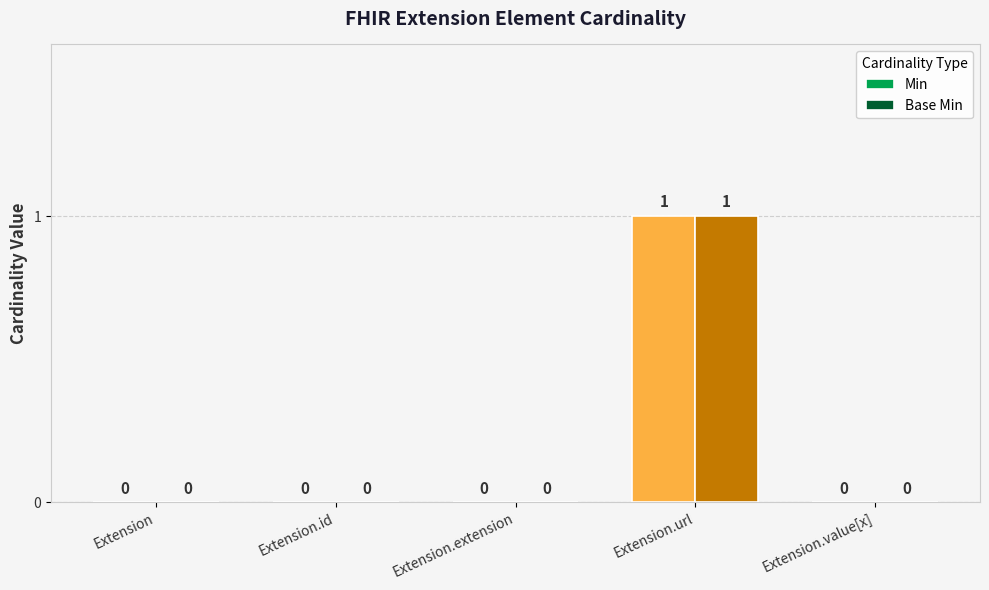

Is the value of Base Min at Extension.url greater than the value of Min at Extension.value[x]?

Yes